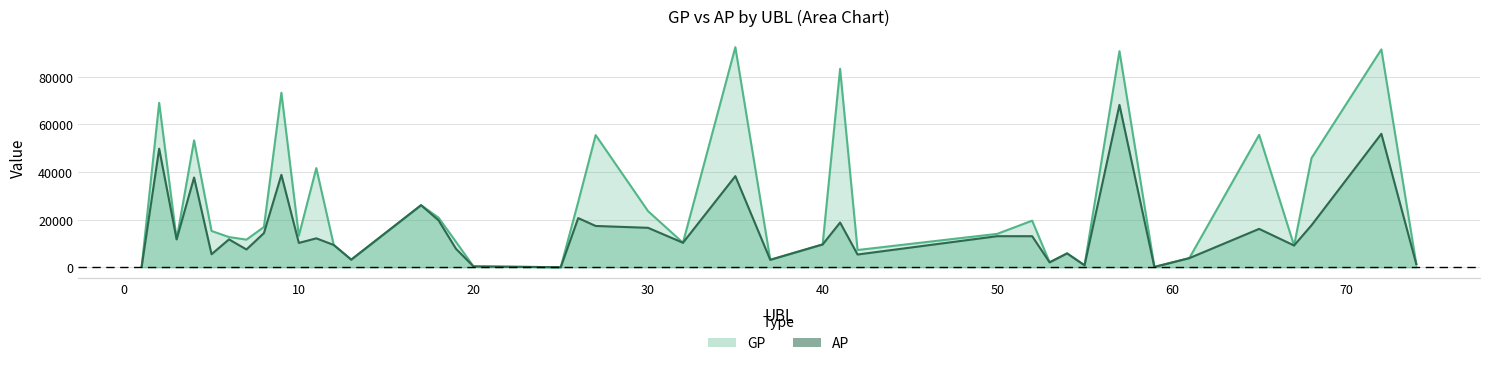

Between 41 and 59, which series saw the biggest shift?

GP